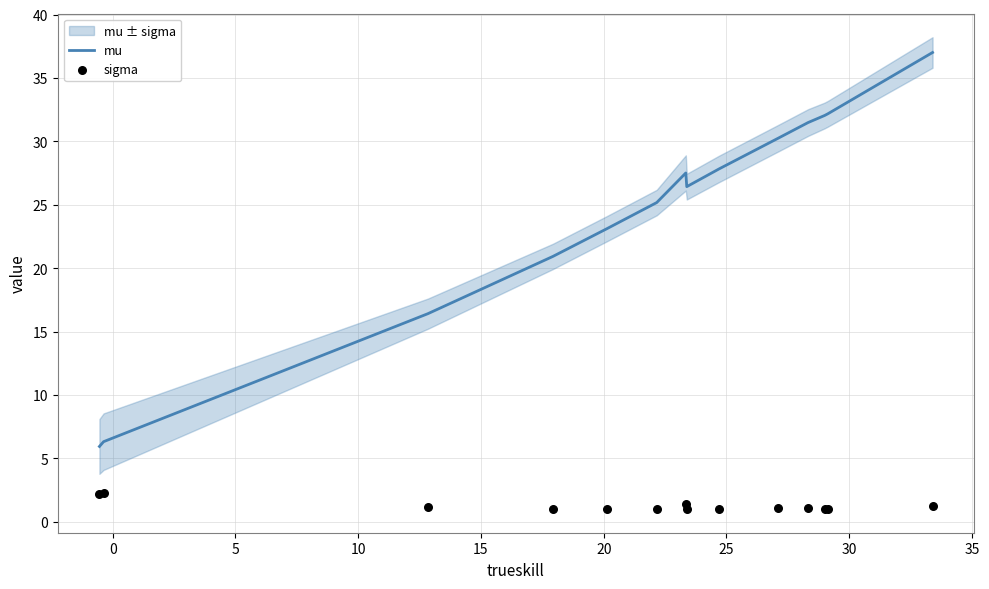

What is the maximum value for mu?

37.0